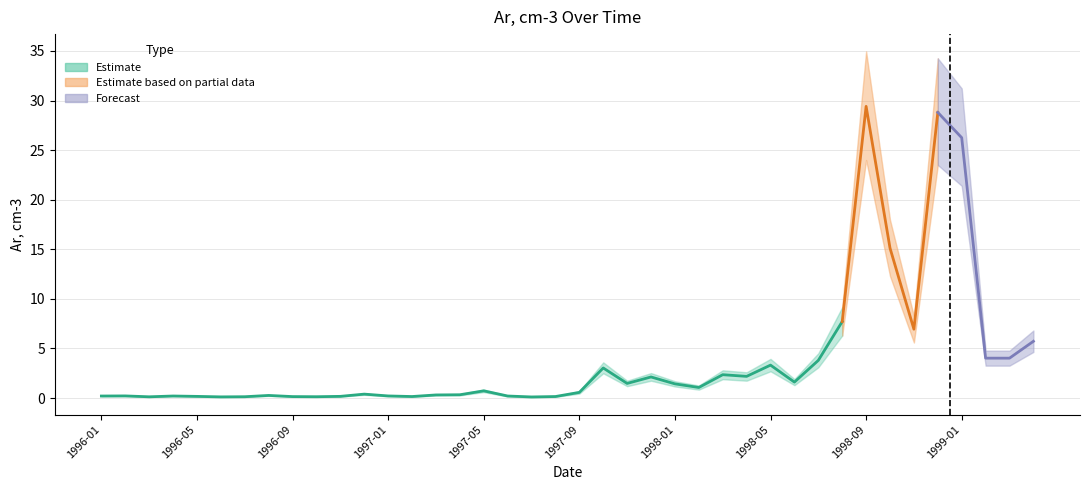

What is the change in value from 1996-02 to 1997-10?

+2.8